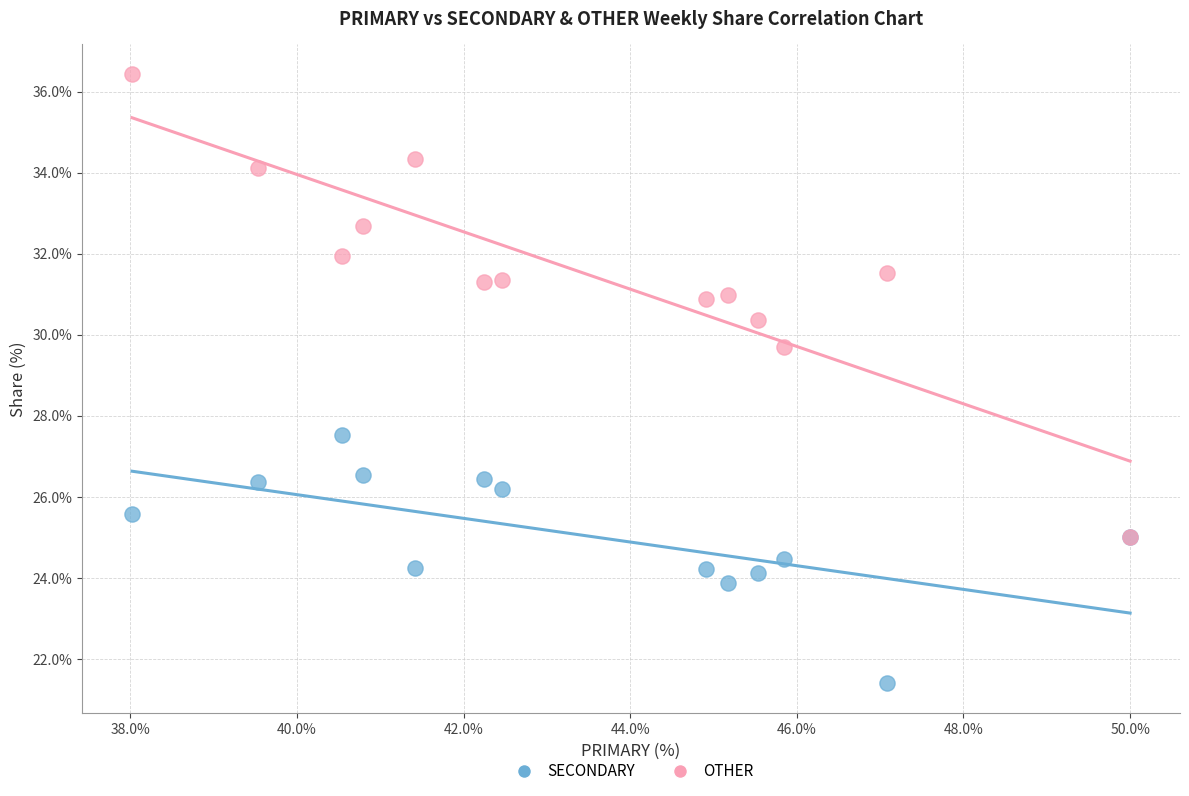

Across all series, what Y value is closest to 28?

27.5